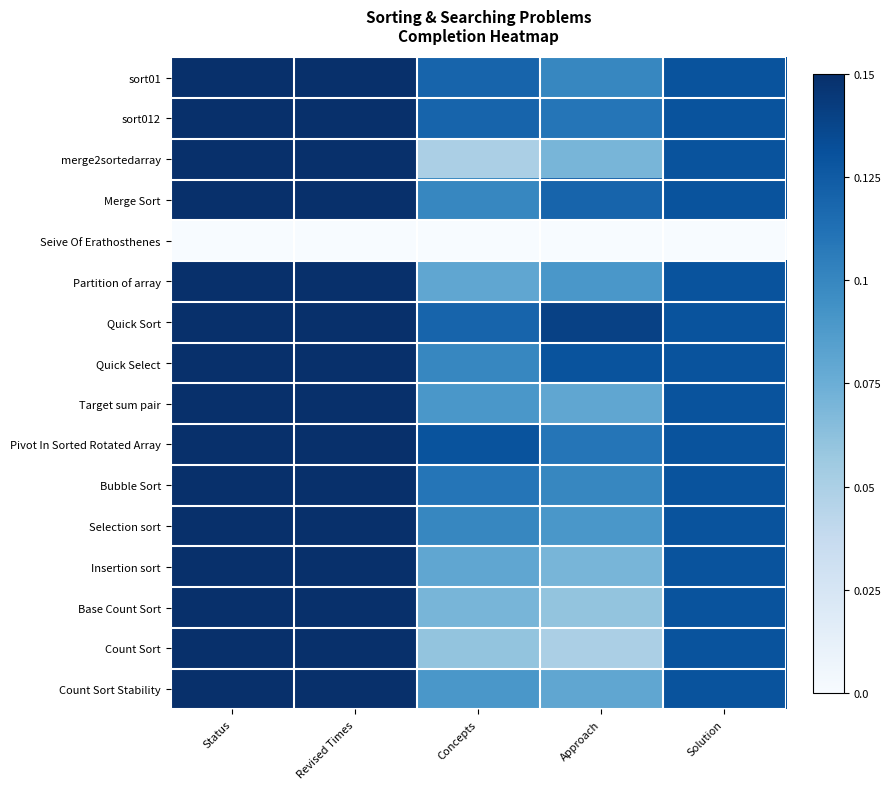

Reading left to right, what are all the values shown in this chart?

sort01: Status=0.1	Revised Times=0.1	Concepts=0.1	Approach=0.1	Solution=0.1
sort012: Status=0.1	Revised Times=0.1	Concepts=0.1	Approach=0.1	Solution=0.1
merge2sortedarray: Status=0.1	Revised Times=0.1	Concepts=0.1	Approach=0.1	Solution=0.1
Merge Sort: Status=0.1	Revised Times=0.1	Concepts=0.1	Approach=0.1	Solution=0.1
Seive Of Erathosthenes: Status=0.0	Revised Times=0.0	Concepts=0.0	Approach=0.0	Solution=0.0
Partition of array: Status=0.1	Revised Times=0.1	Concepts=0.1	Approach=0.1	Solution=0.1
Quick Sort: Status=0.1	Revised Times=0.1	Concepts=0.1	Approach=0.1	Solution=0.1
Quick Select: Status=0.1	Revised Times=0.1	Concepts=0.1	Approach=0.1	Solution=0.1
Target sum pair: Status=0.1	Revised Times=0.1	Concepts=0.1	Approach=0.1	Solution=0.1
Pivot In Sorted Rotated Array: Status=0.1	Revised Times=0.1	Concepts=0.1	Approach=0.1	Solution=0.1
Bubble Sort: Status=0.1	Revised Times=0.1	Concepts=0.1	Approach=0.1	Solution=0.1
Selection sort: Status=0.1	Revised Times=0.1	Concepts=0.1	Approach=0.1	Solution=0.1
Insertion sort: Status=0.1	Revised Times=0.1	Concepts=0.1	Approach=0.1	Solution=0.1
Base Count Sort: Status=0.1	Revised Times=0.1	Concepts=0.1	Approach=0.1	Solution=0.1
Count Sort: Status=0.1	Revised Times=0.1	Concepts=0.1	Approach=0.1	Solution=0.1
Count Sort Stability: Status=0.1	Revised Times=0.1	Concepts=0.1	Approach=0.1	Solution=0.1